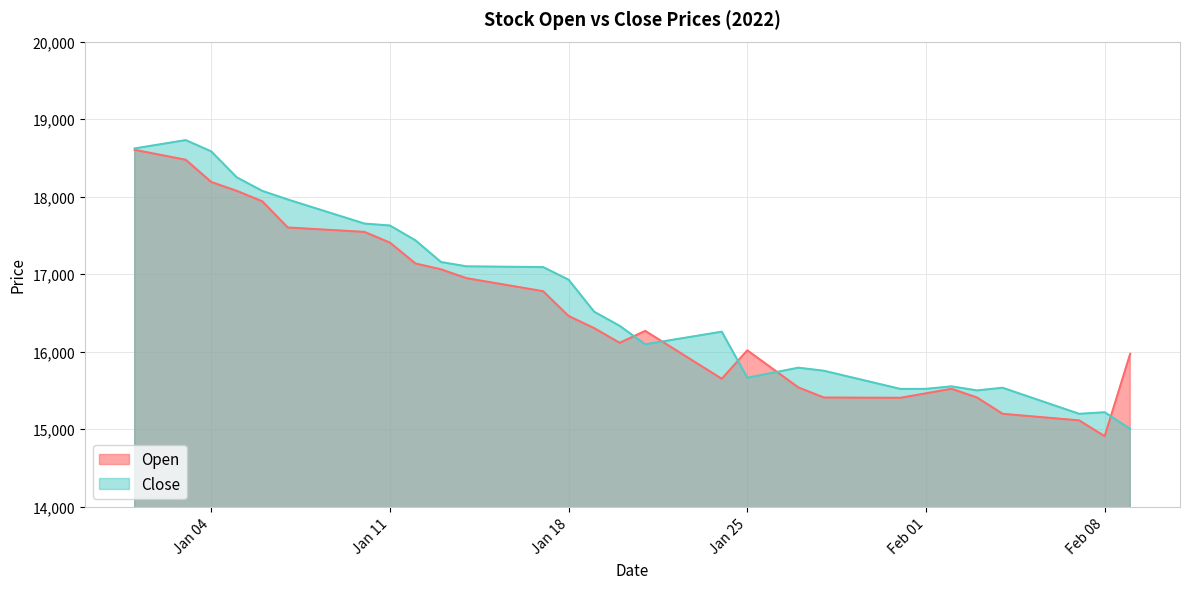

List the series in order of their overall mean, lowest first.

Open, Close